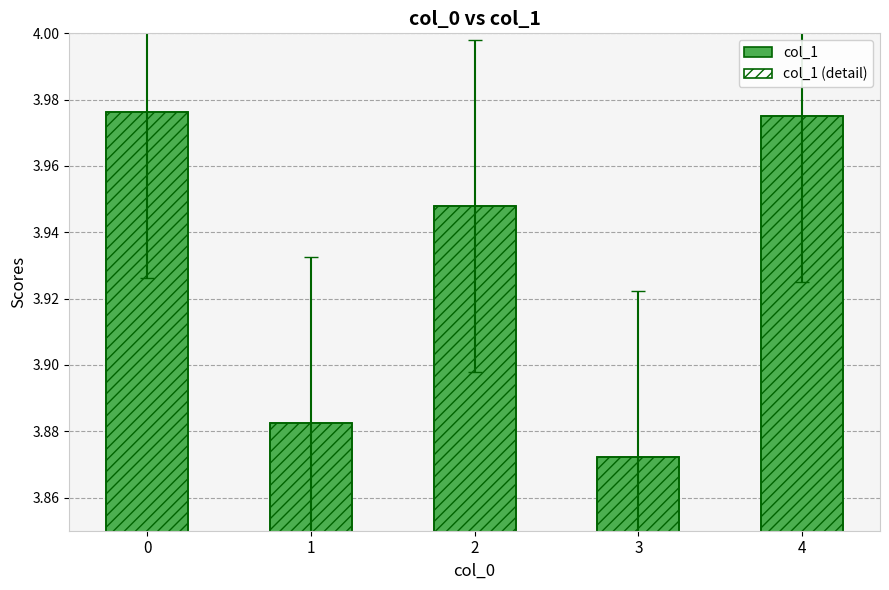

True or false: col_1 has a value of 3.9 at 2.

True